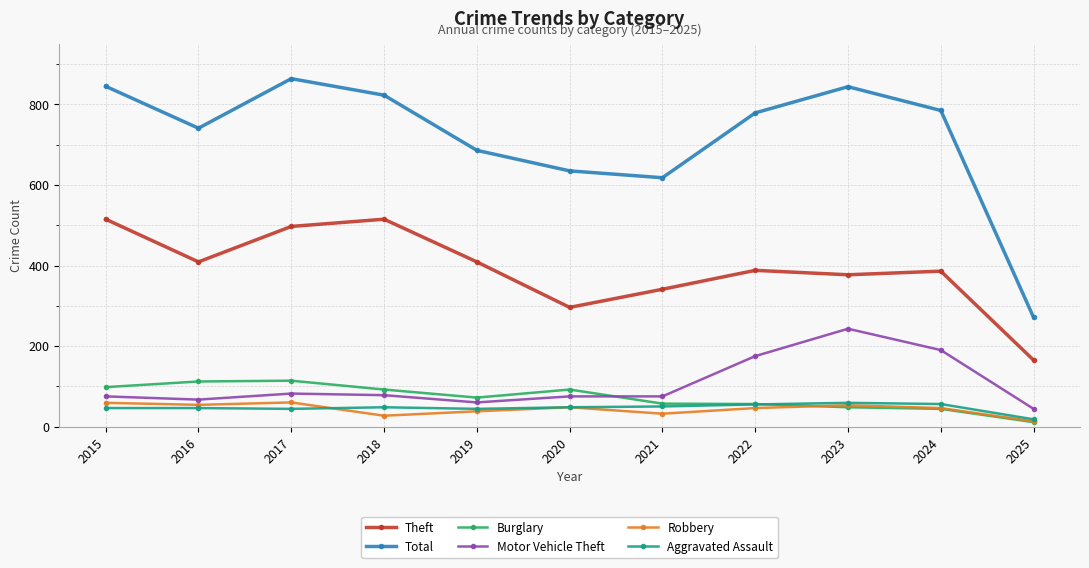

How many data points does each series have?

11